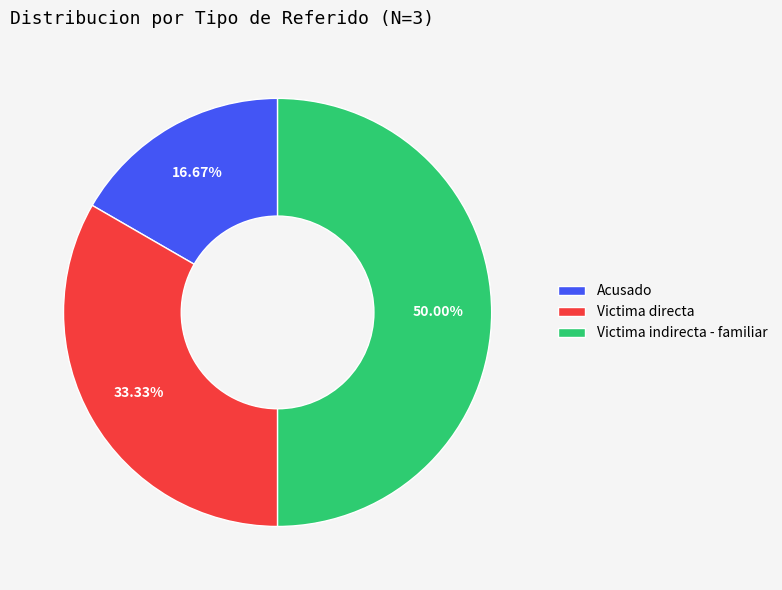

Does Victima directa represent more than half of the total?

No